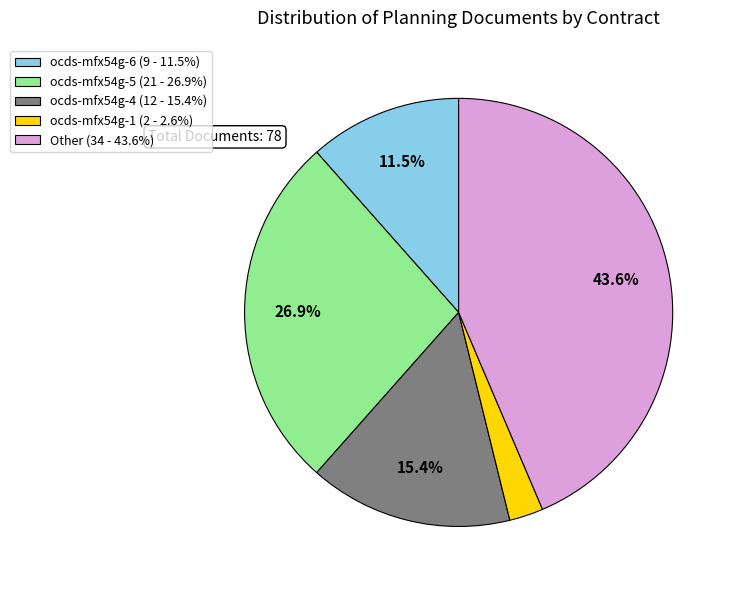

What percentage is the ocds-mfx54g-4 slice, to the nearest percent?

15%